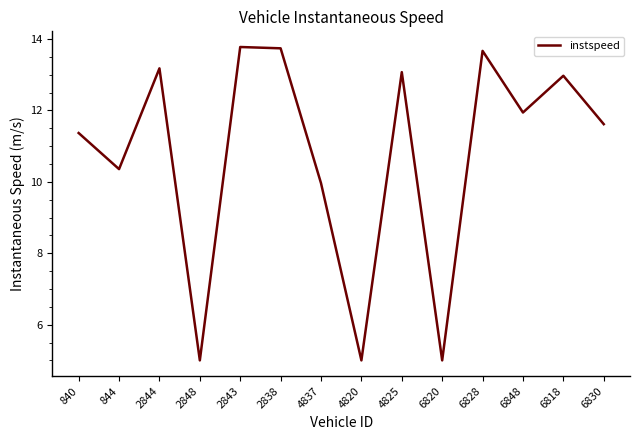

Where is the data nearest to the value 9?

4837